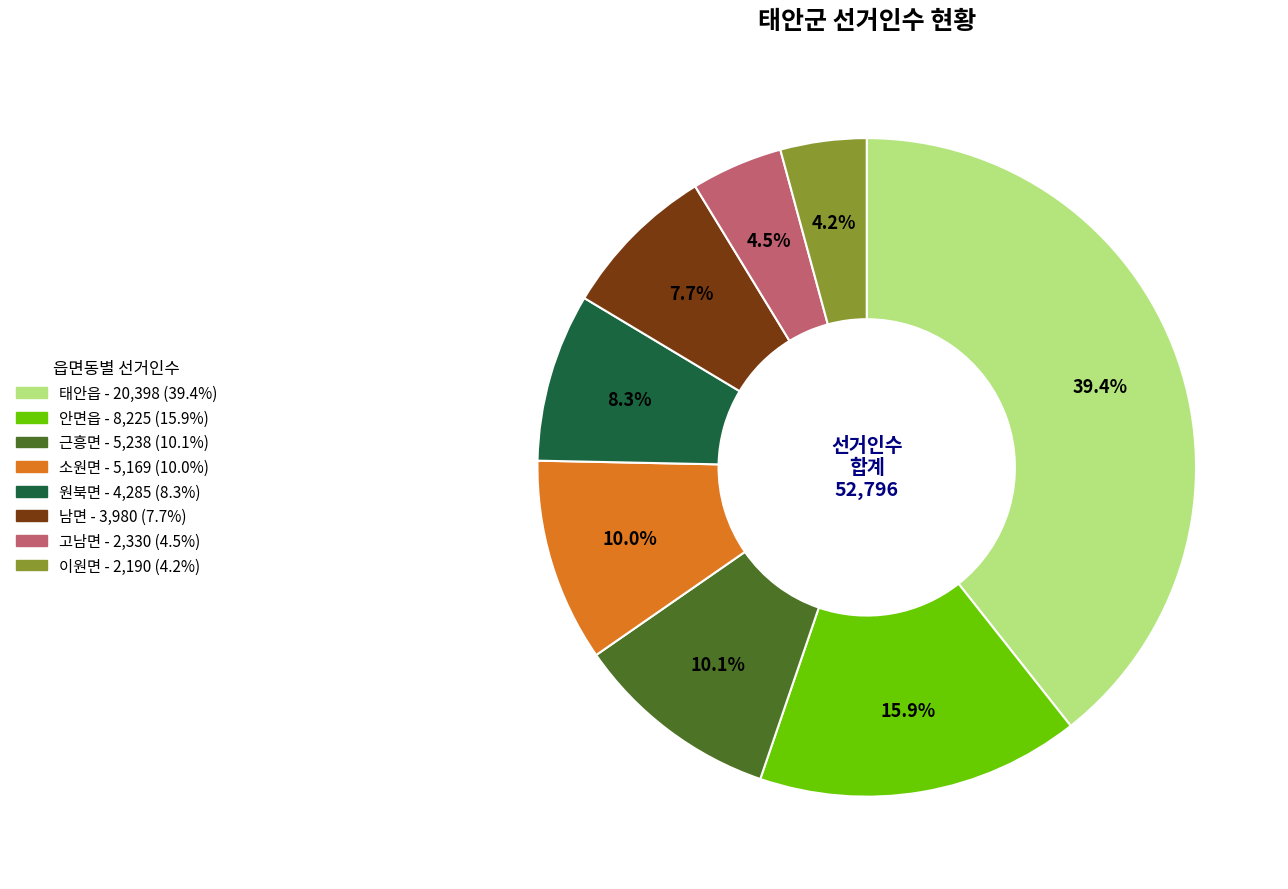

Which slice is the largest?

태안읍